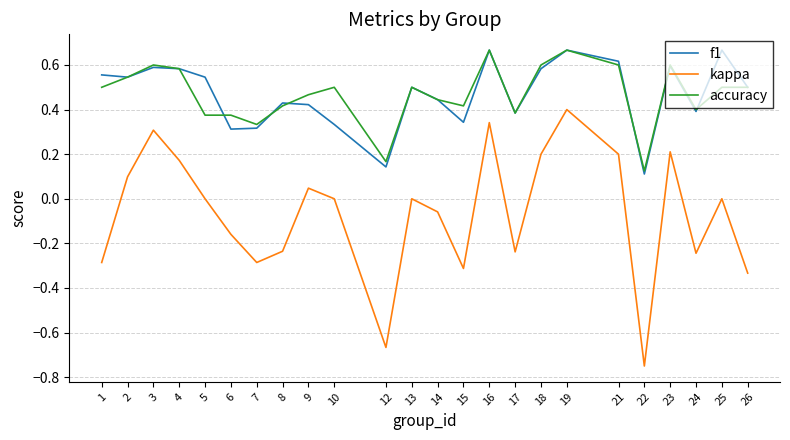

True or false: kappa and f1 cross at least once.

False